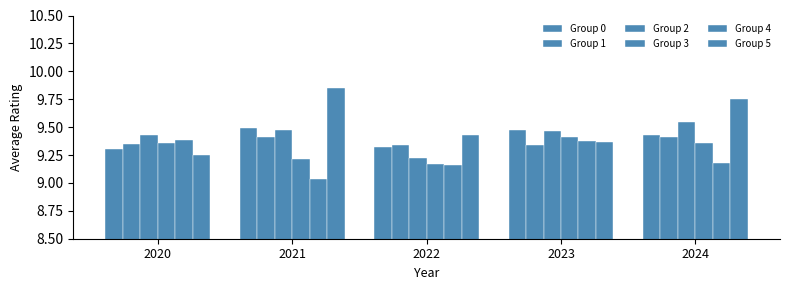

Which has a higher value, 2020 or 2021?

2021